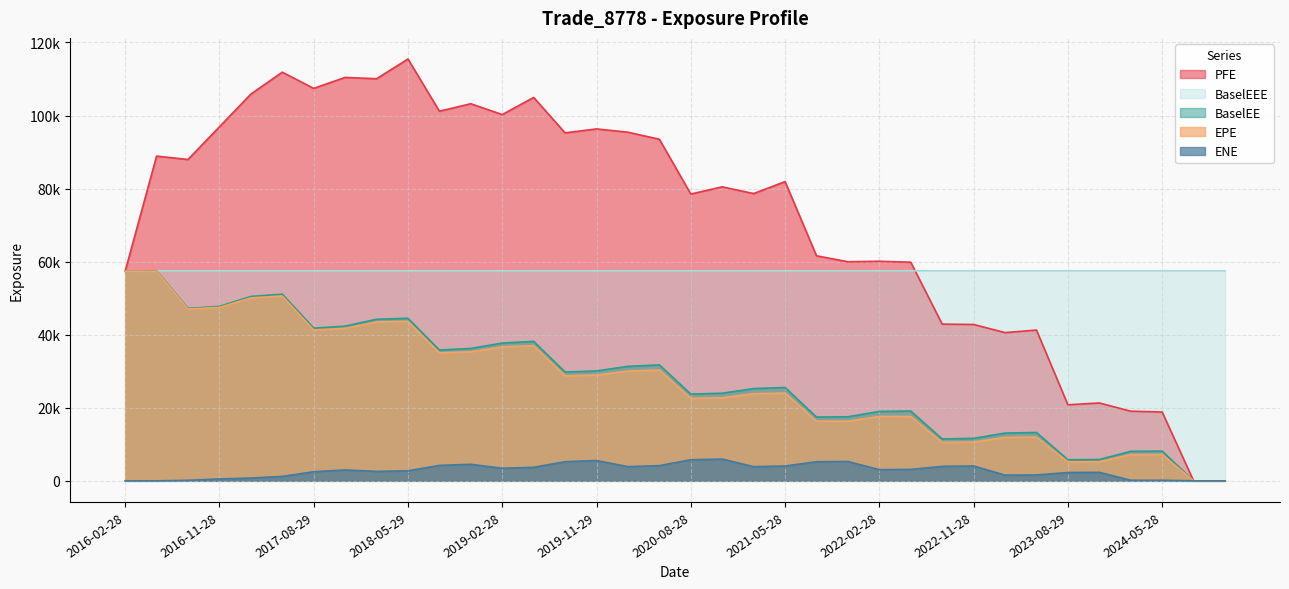

Which category has the highest value across all series?

2018-05-29